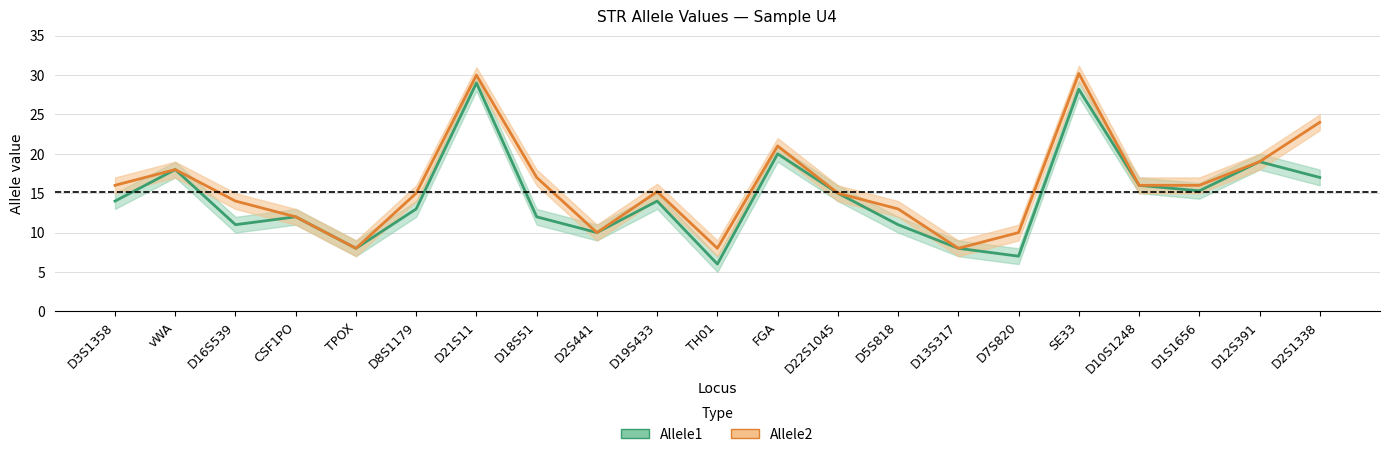

How many interior local valleys does the Allele2 series have?

4